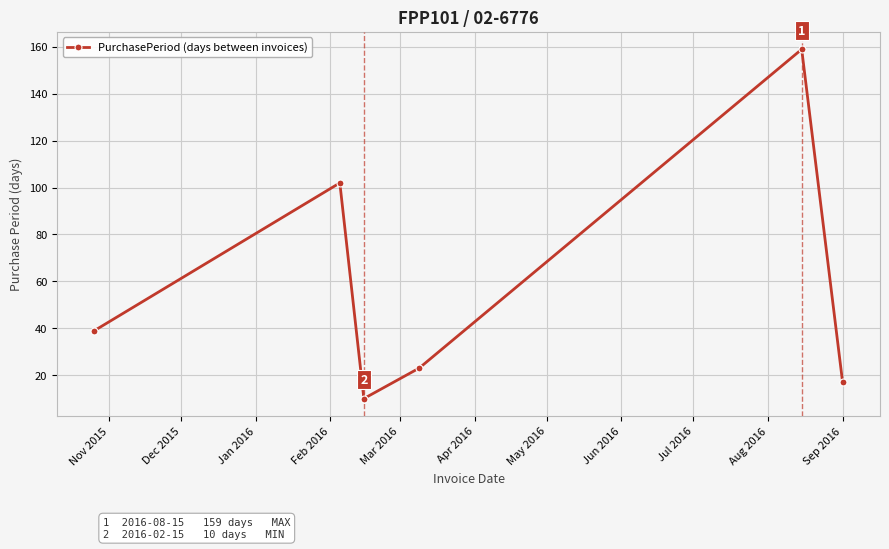

What is the value of the 1st point from the left?

39